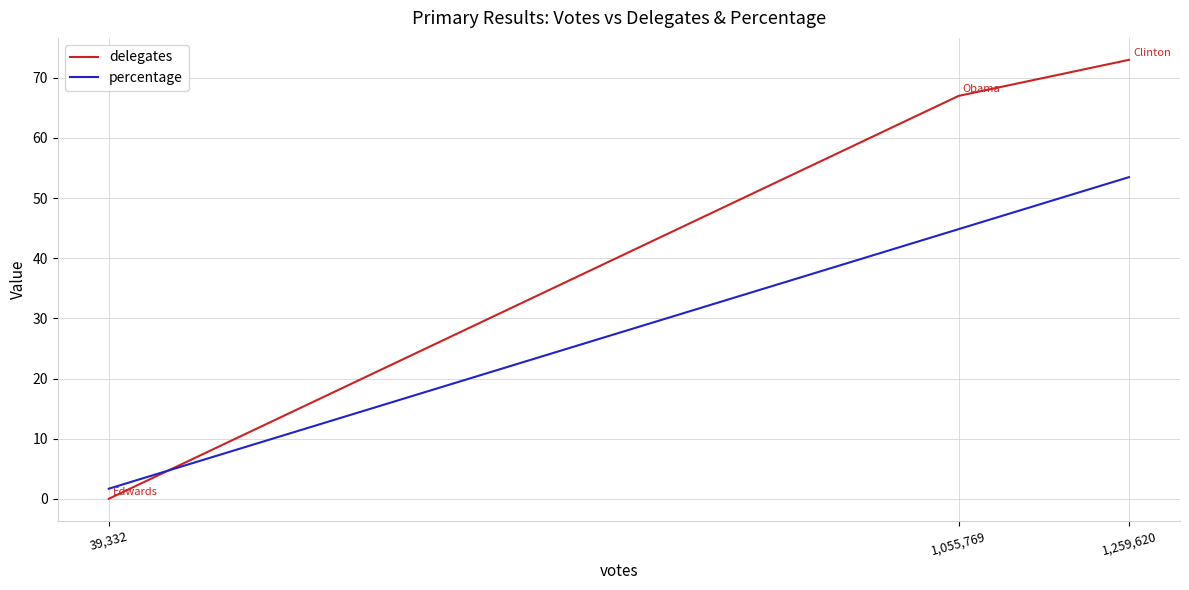

What are all the series names shown in the legend?

delegates, percentage